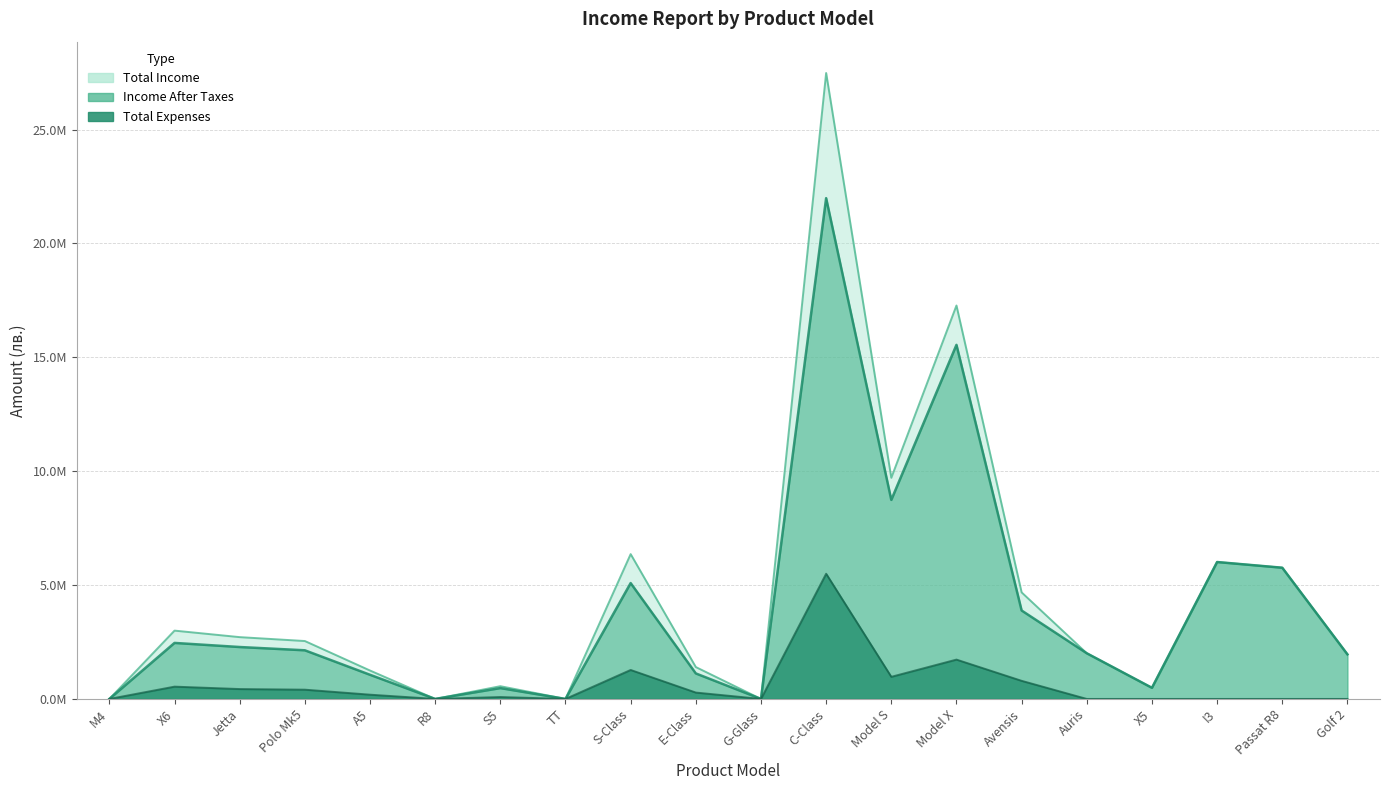

At Golf 2, list the series in order from largest to smallest.

Total Income, Income After Taxes, Total Expenses